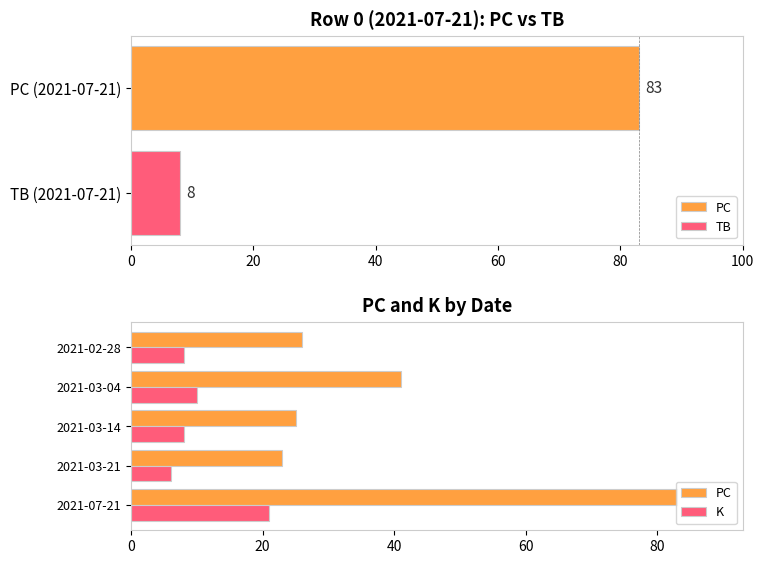

What are all the series names shown in the legend?

PC, K